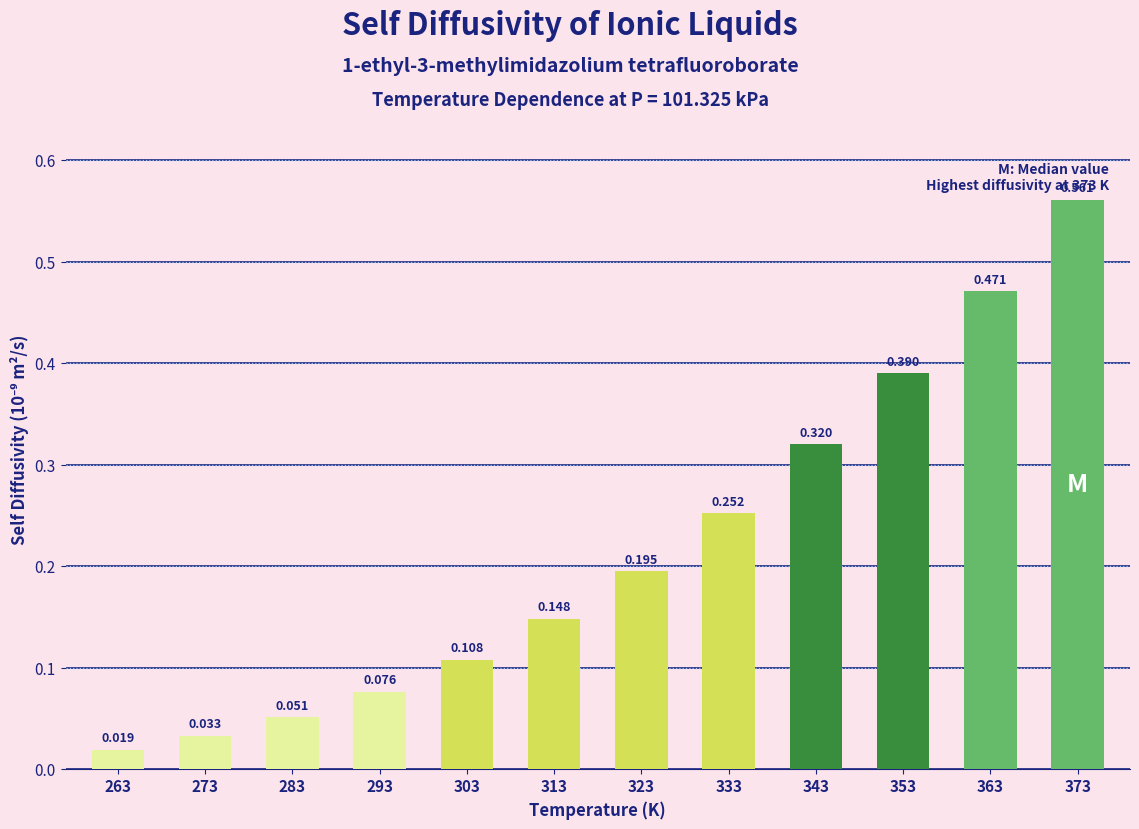

How many bars are there in total?

12